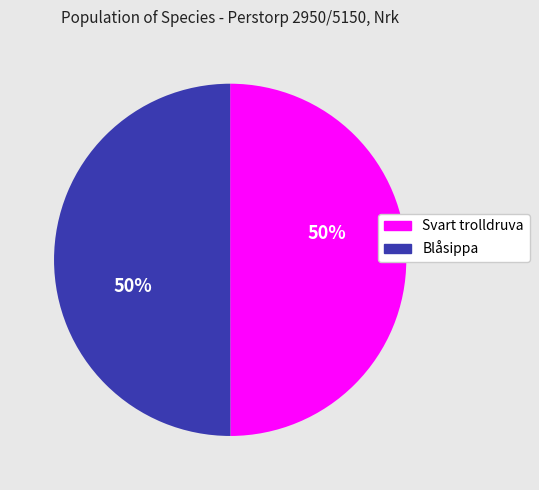

The Svart trolldruva slice represents 50% of the pie. True or false?

True